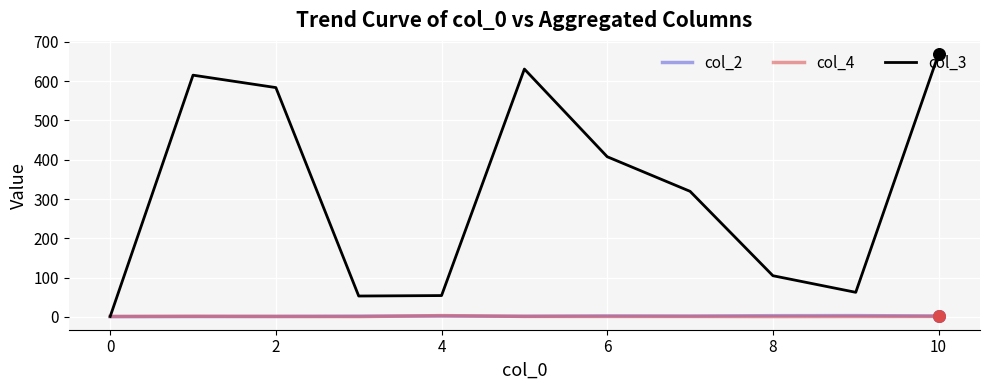

What is the maximum value shown in the chart?

669.0